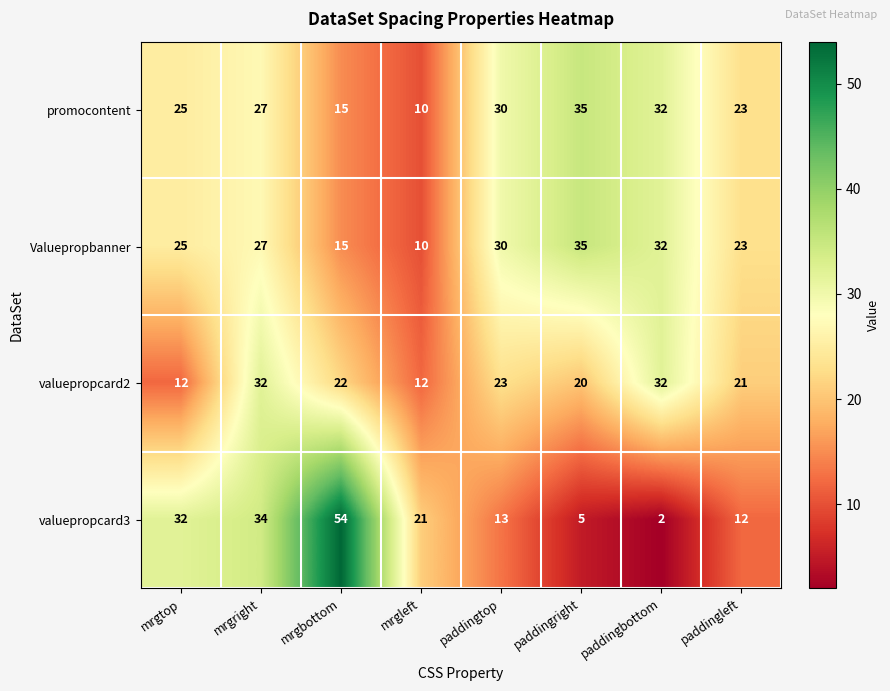

What is the difference between the second highest and second lowest values in the valuepropcard2 series?

20